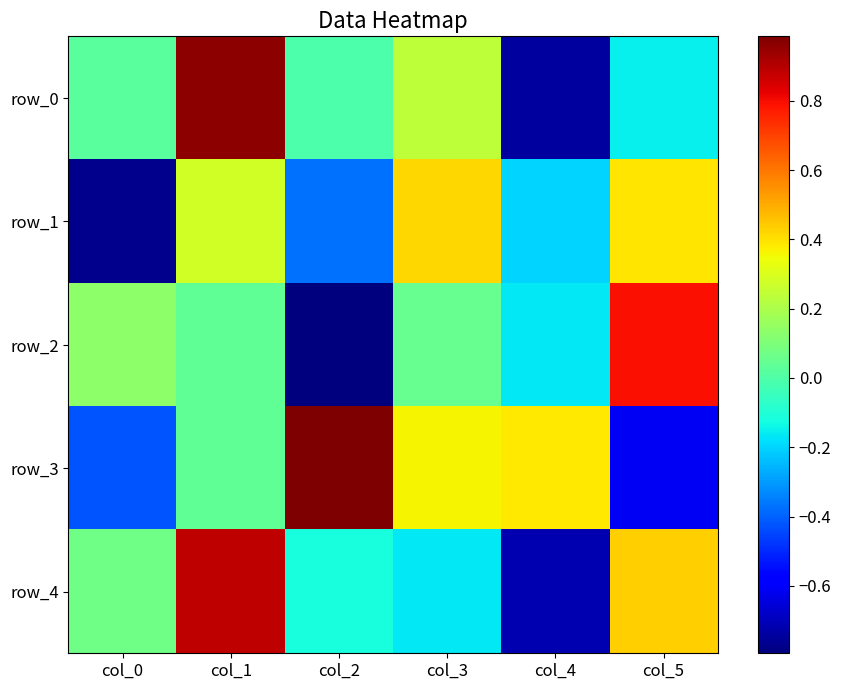

At how many categories does at least one series exceed 0?

6